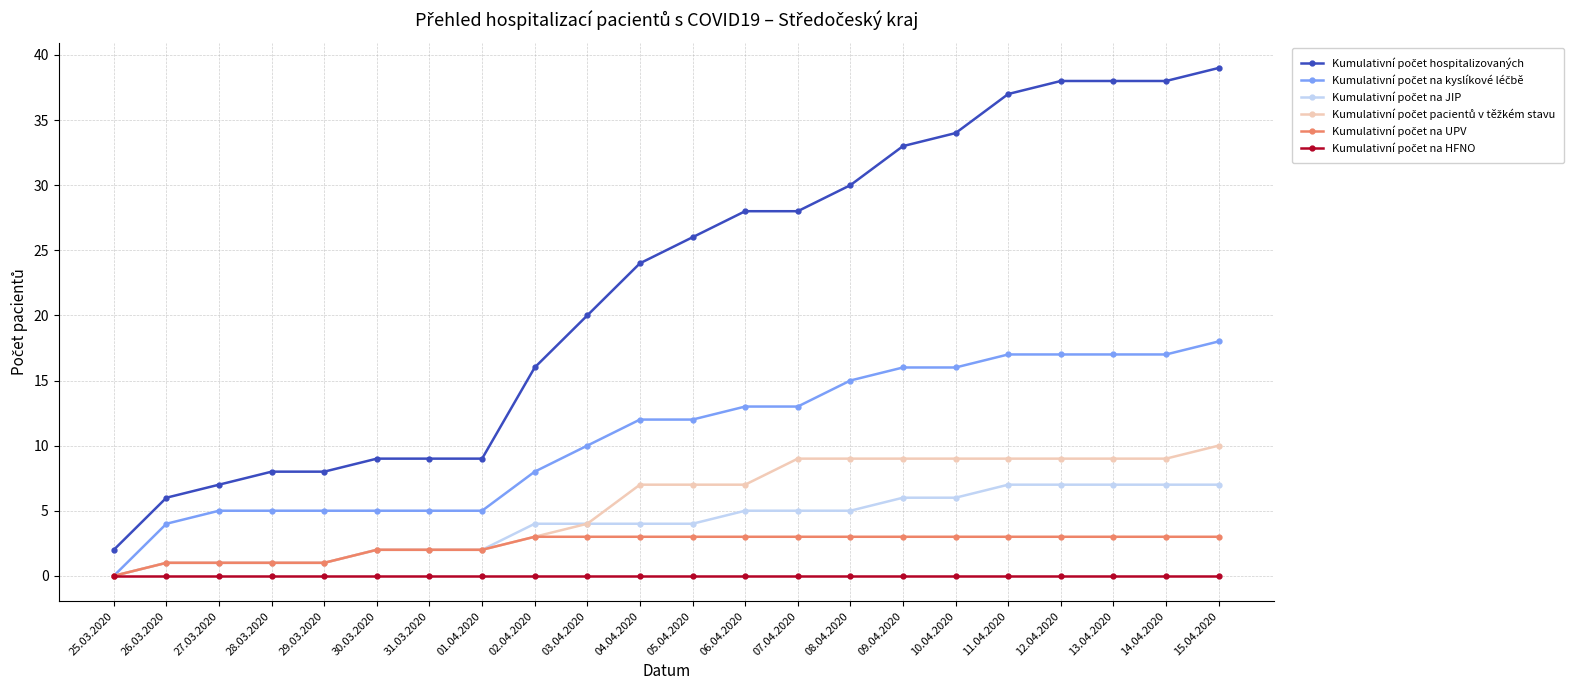

What is the label of the 11th point from the right?

05.04.2020